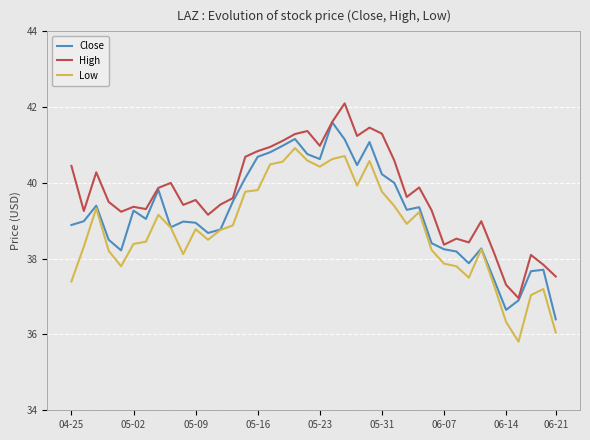

Which series has the largest total across all categories?

High